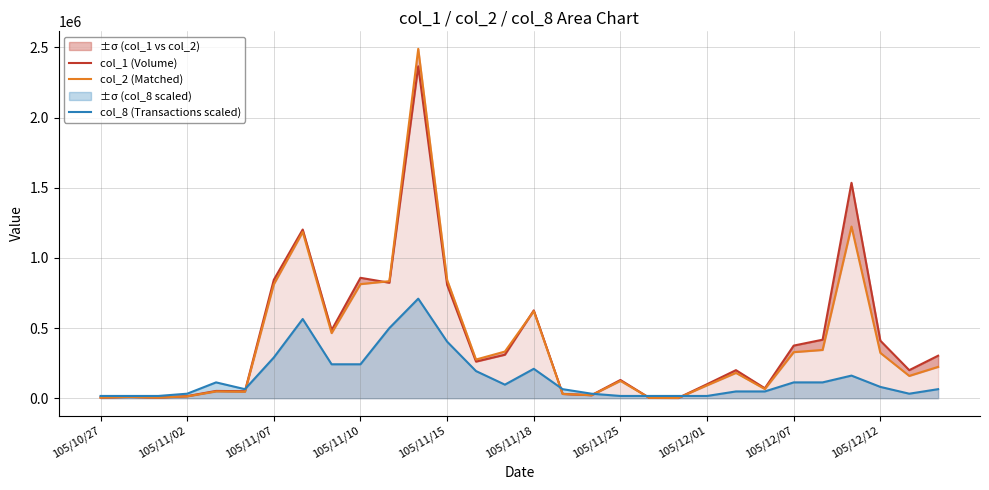

What is the maximum value shown in the chart?

2489810